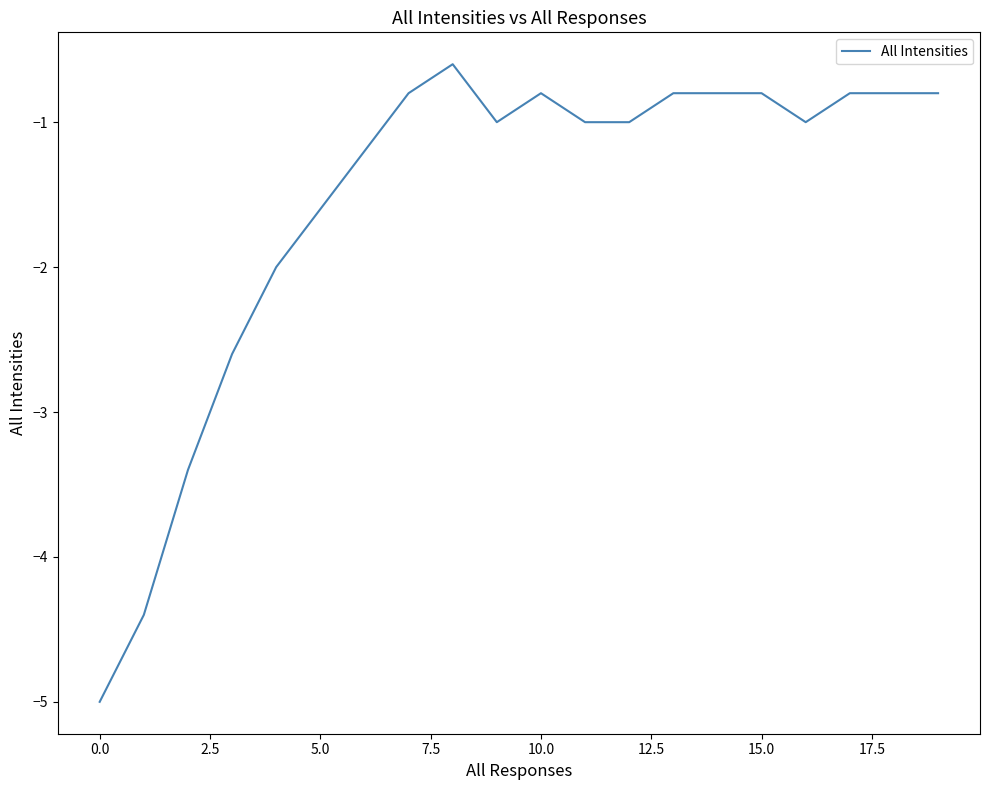

What is the difference between the maximum and minimum values?

4.4